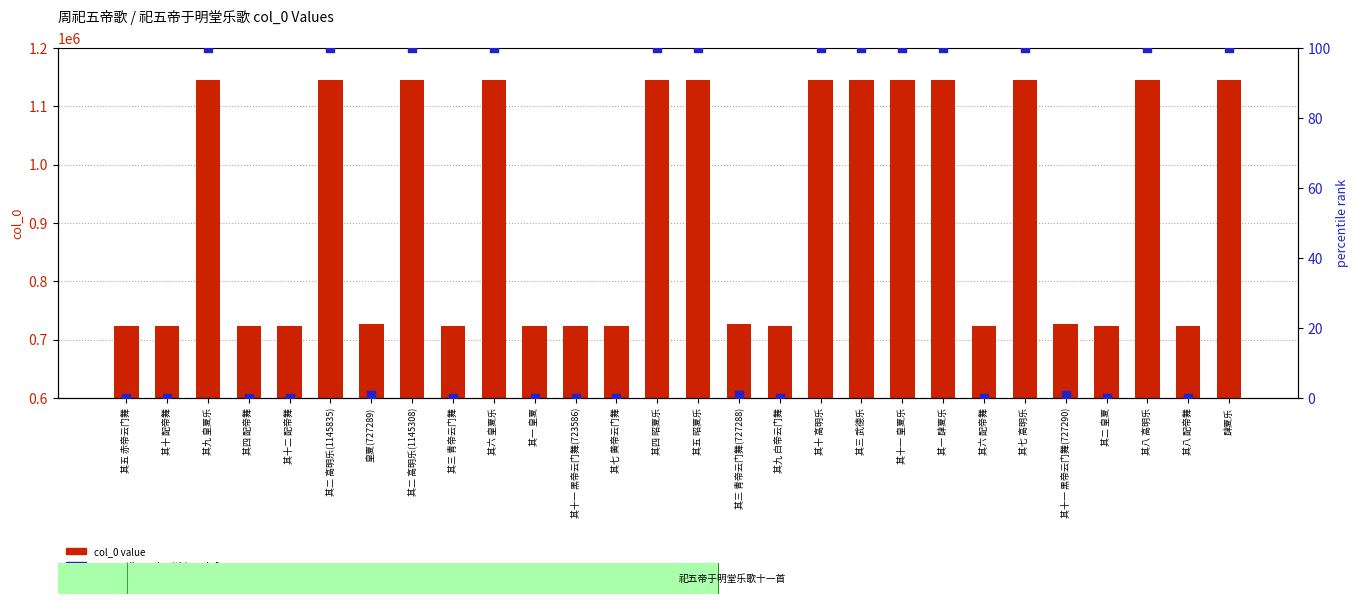

What is the total value across all series at 其十 配帝舞?

723581.0